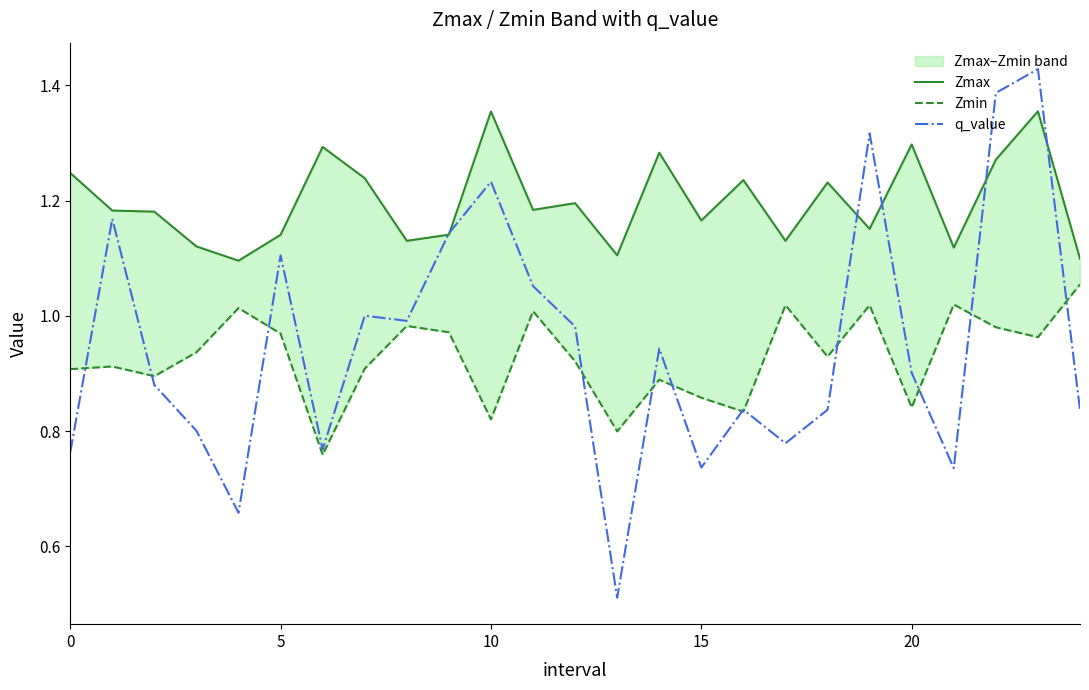

True or false: q_value has a value of 1.0 at 0.

False